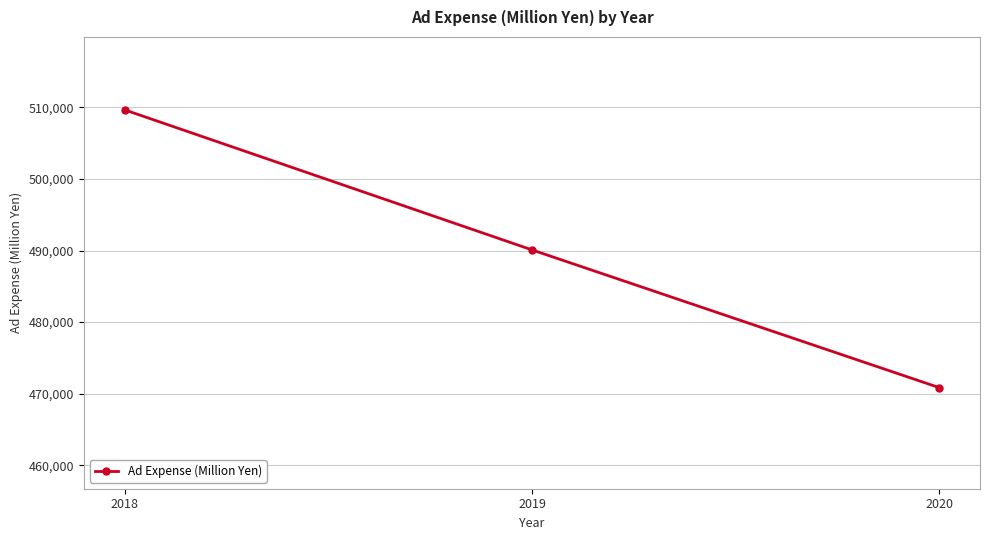

What is the difference between the maximum and minimum values?

38804